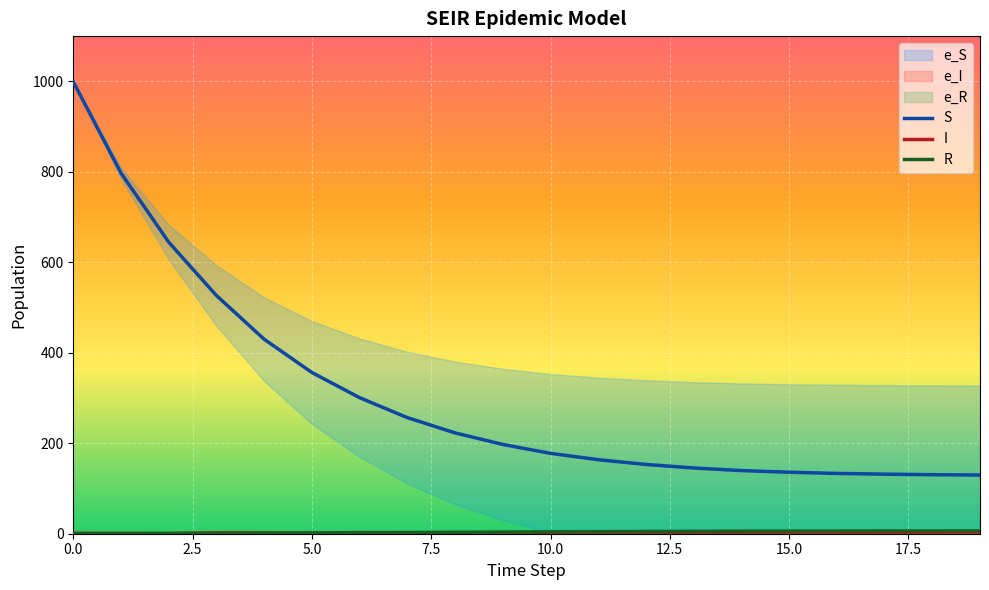

What is the difference between the highest and lowest values at 13?

144.3